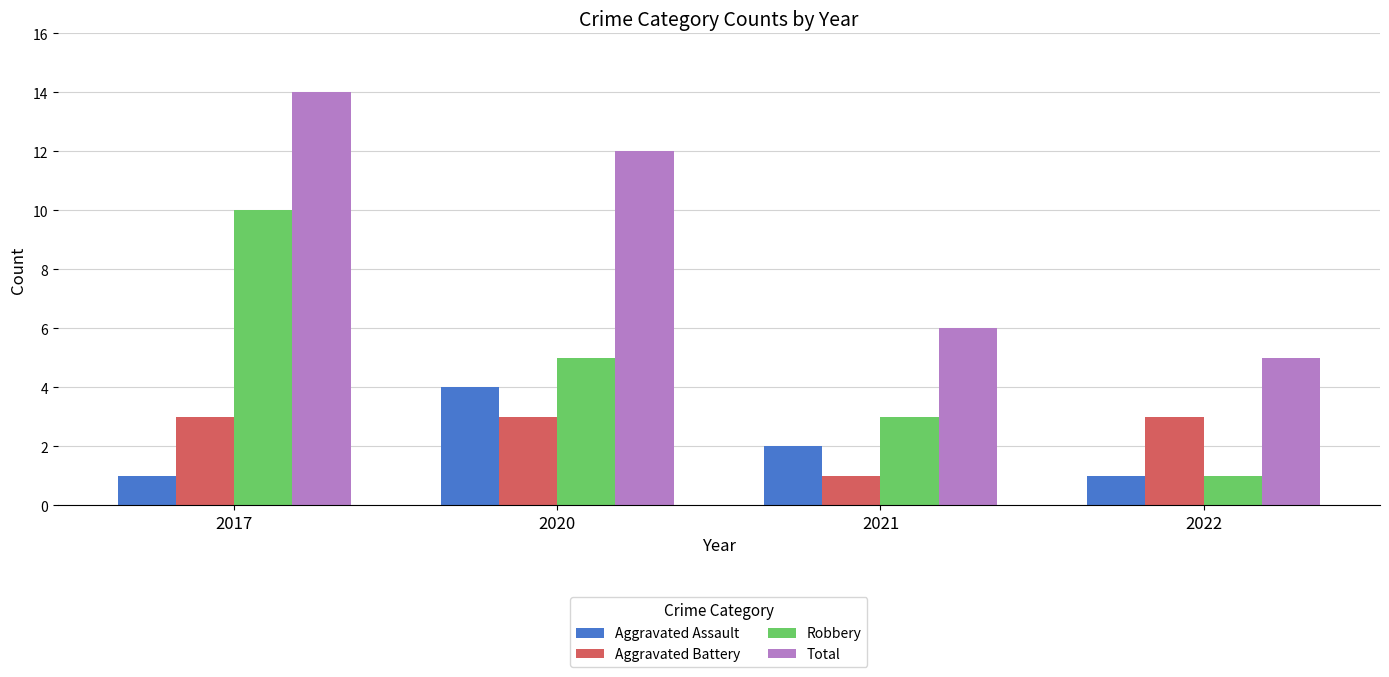

What is the value of the Total bar at the 4th from the left?

5